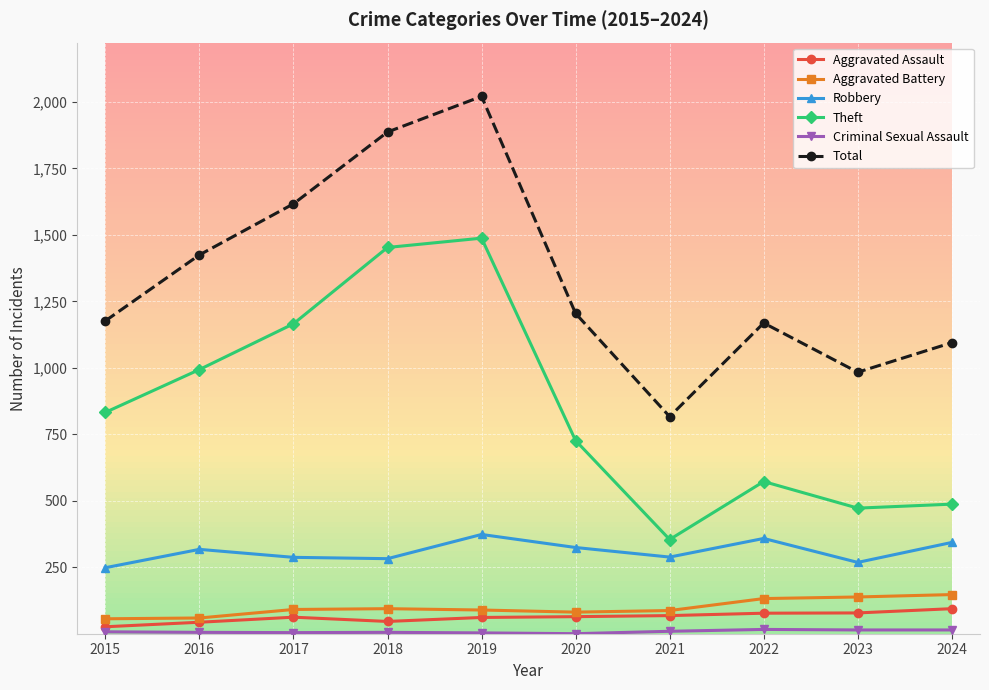

True or false: Total and Aggravated Battery intersect in this chart.

False